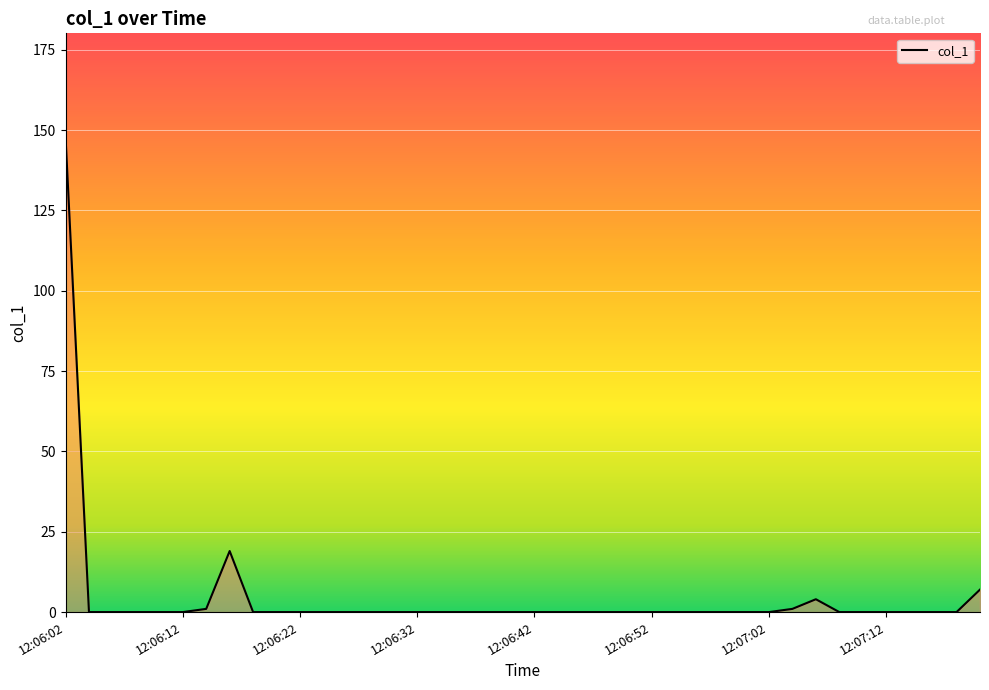

Does the chart have visible grid lines?

Yes